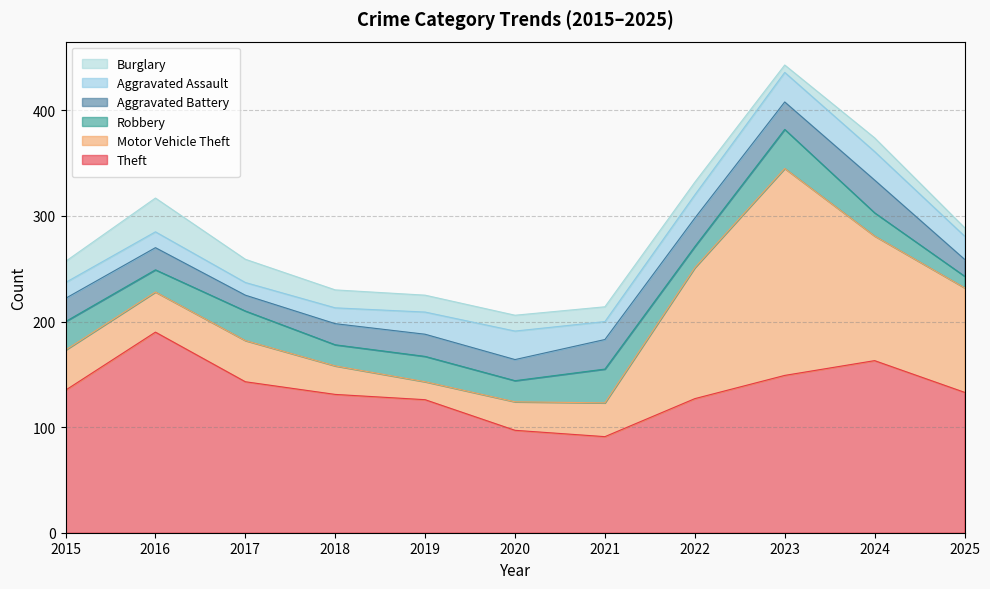

The Aggravated Assault series shows 21 at 2018. True or false?

False